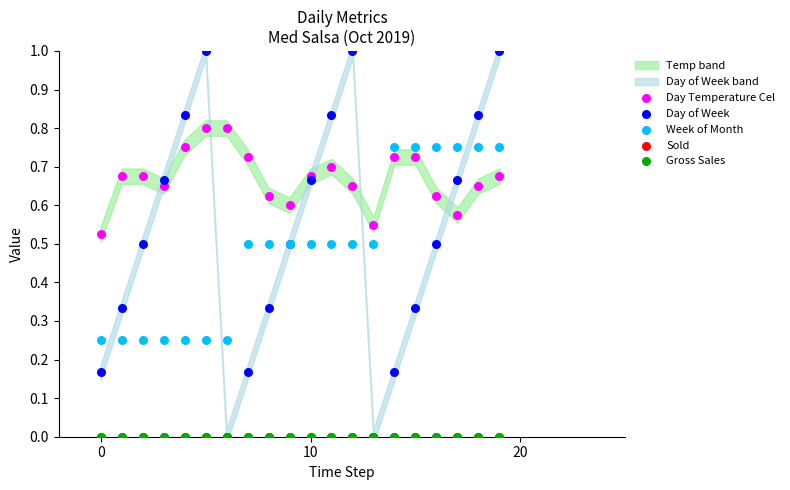

Which series reaches the minimum Y coordinate?

Day of Week